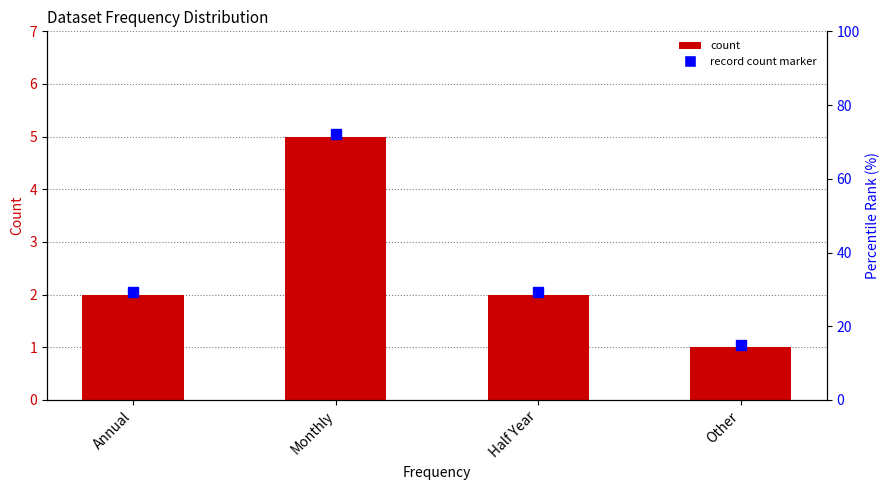

What is the average value?

2